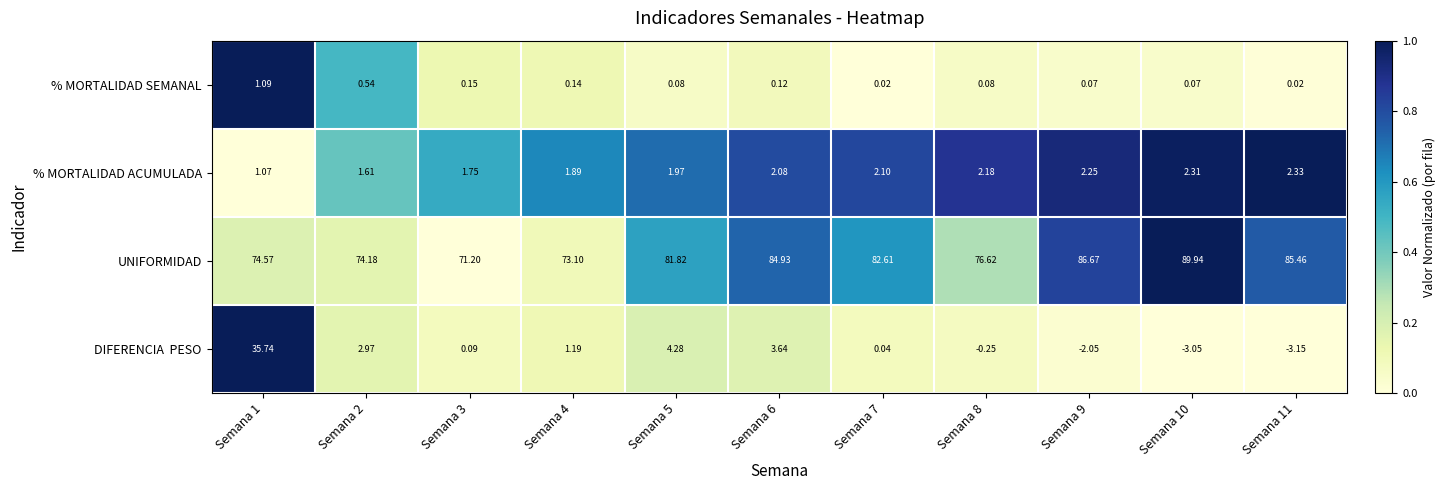

Is the value of UNIFORMIDAD at Semana 9 greater than the value of % MORTALIDAD SEMANAL at Semana 1?

Yes